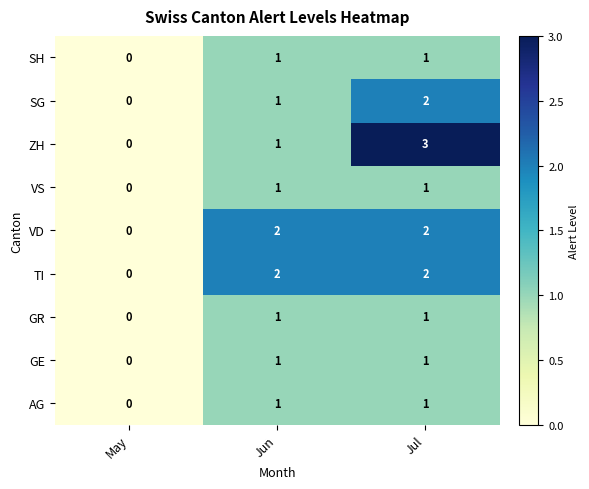

The AG series shows 1 at Jun. True or false?

True